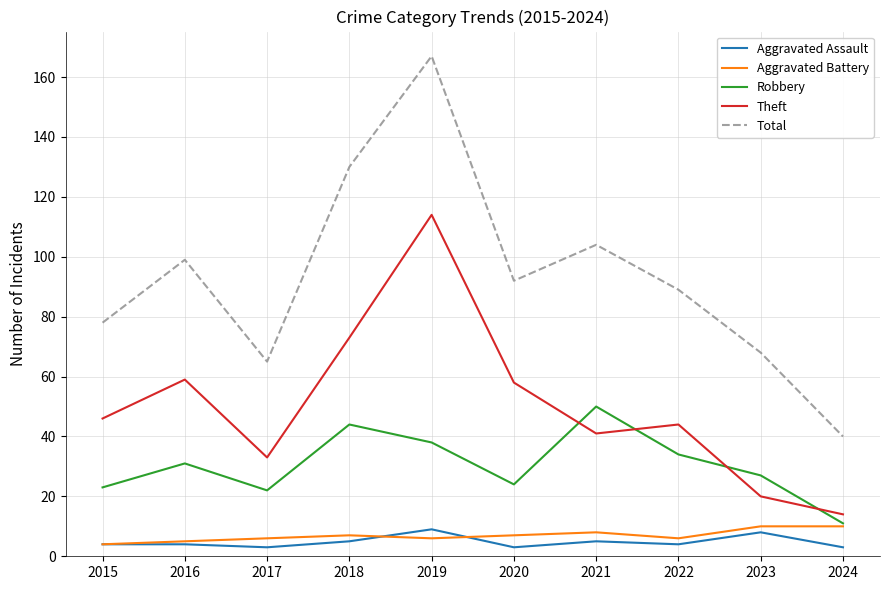

Is this an area chart (filled region under the line)?

No